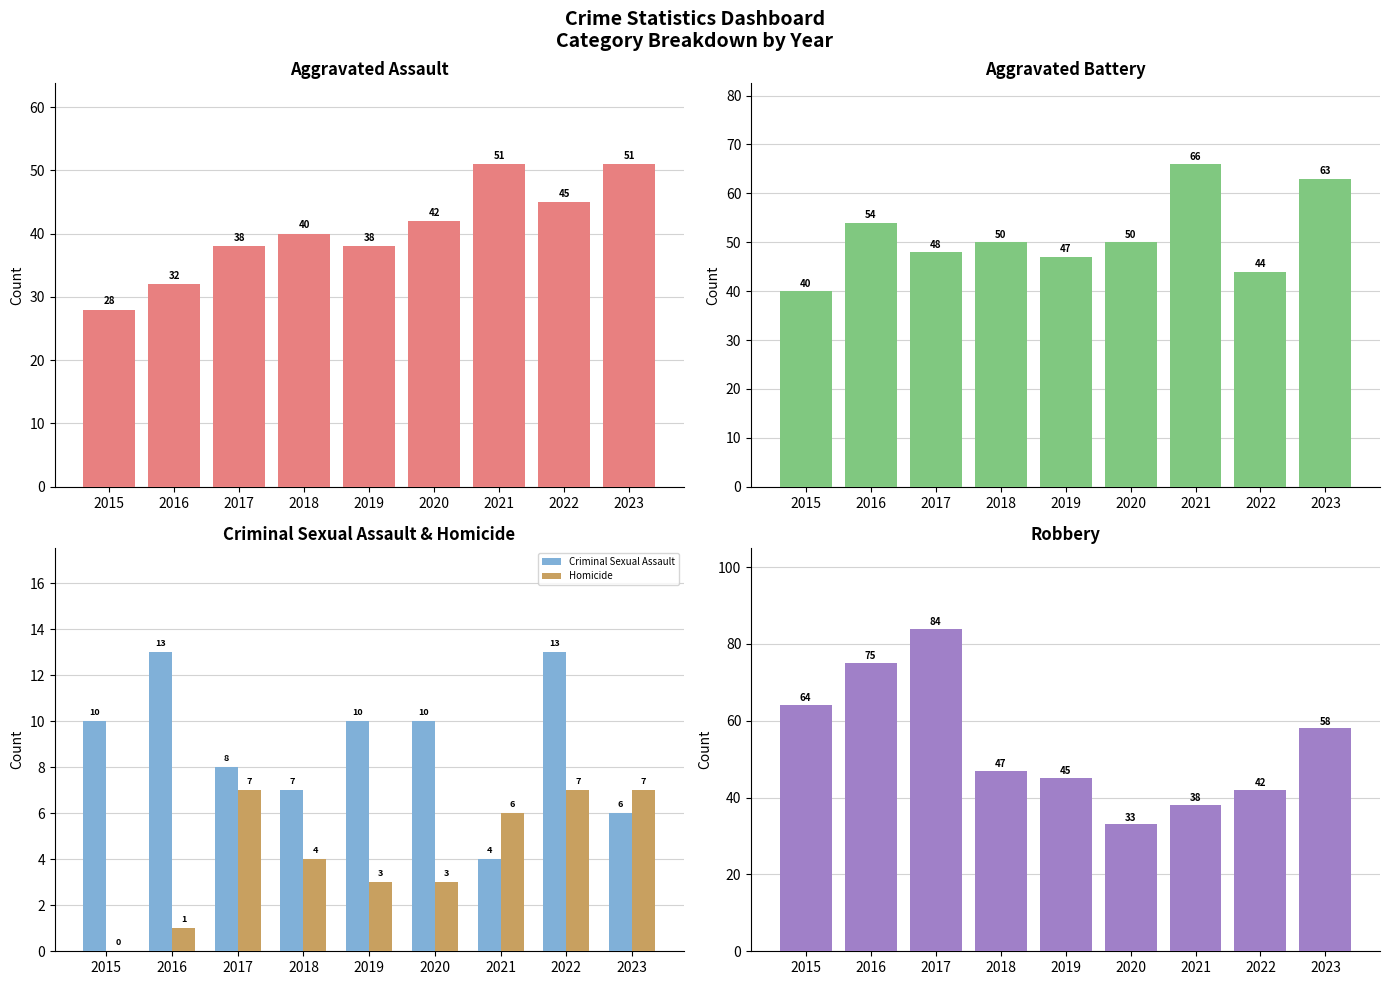

Count the number of data series in this chart.

5